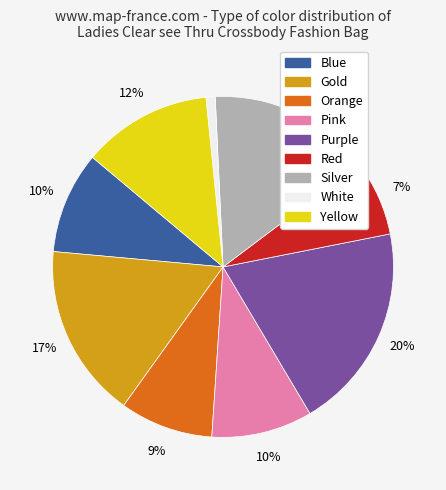

To the nearest percent, what percentage of the pie is Silver?

15%